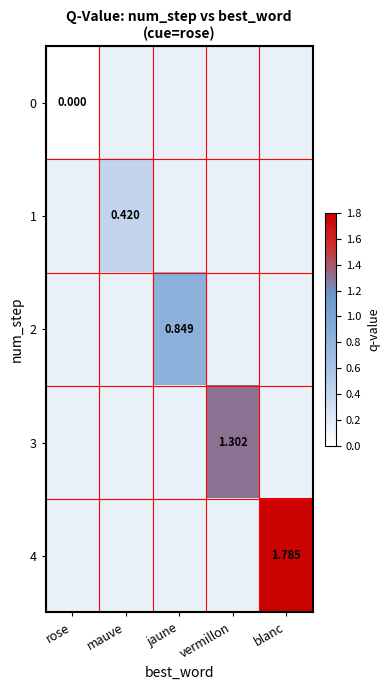

Rank the series by their average value, from lowest to highest.

0, 1, 2, 3, 4